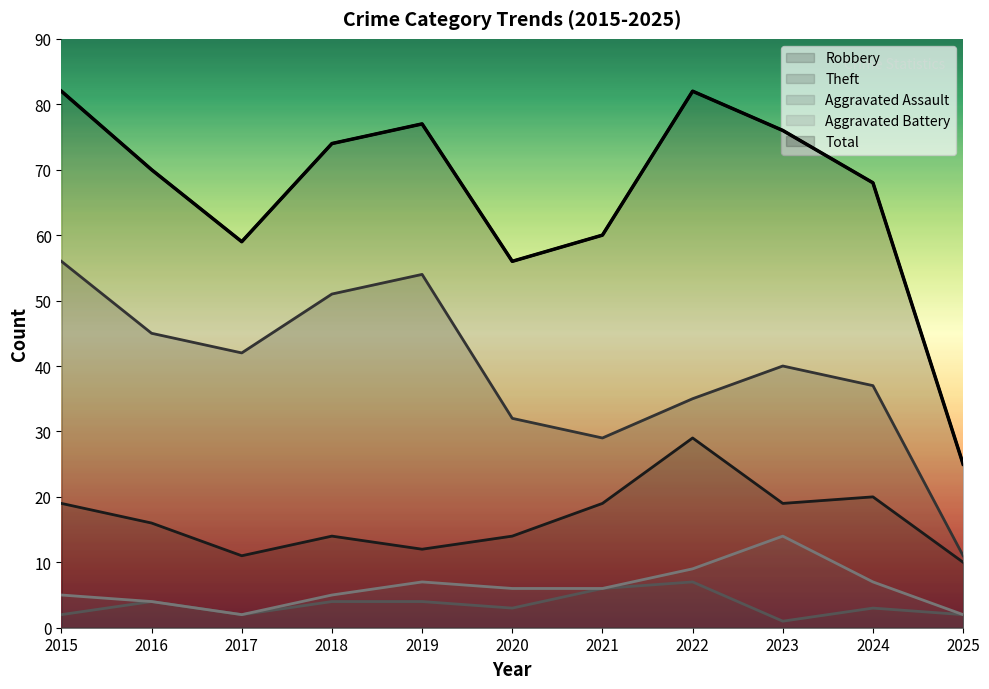

What value does the Theft series have at 2019, to the nearest 5?

55